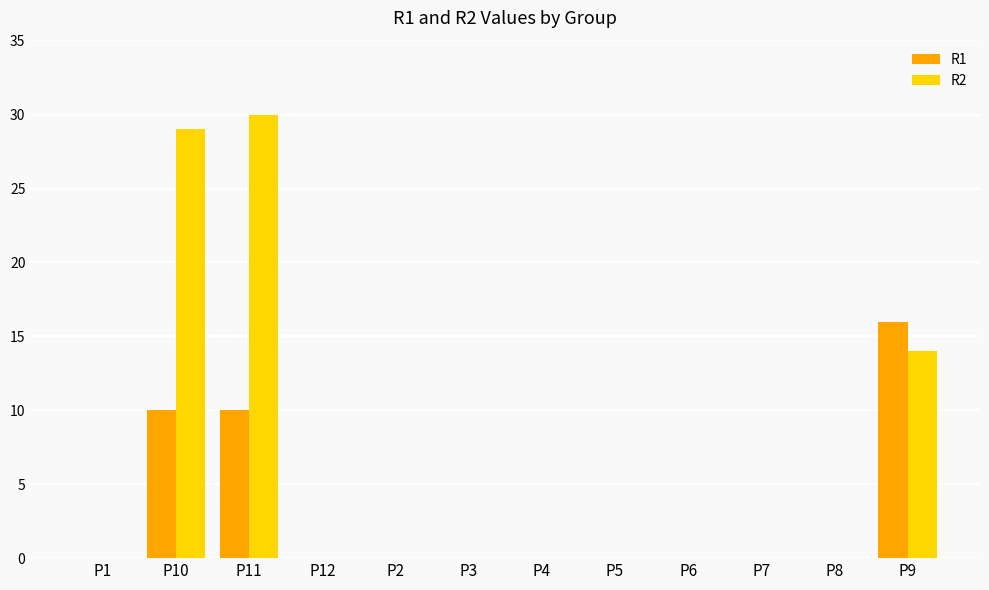

Reading right to left, transcribe all the data shown in this chart.

R1: 16	0	0	0	0	0	0	0	0	10	10	0
R2: 14	0	0	0	0	0	0	0	0	30	29	0